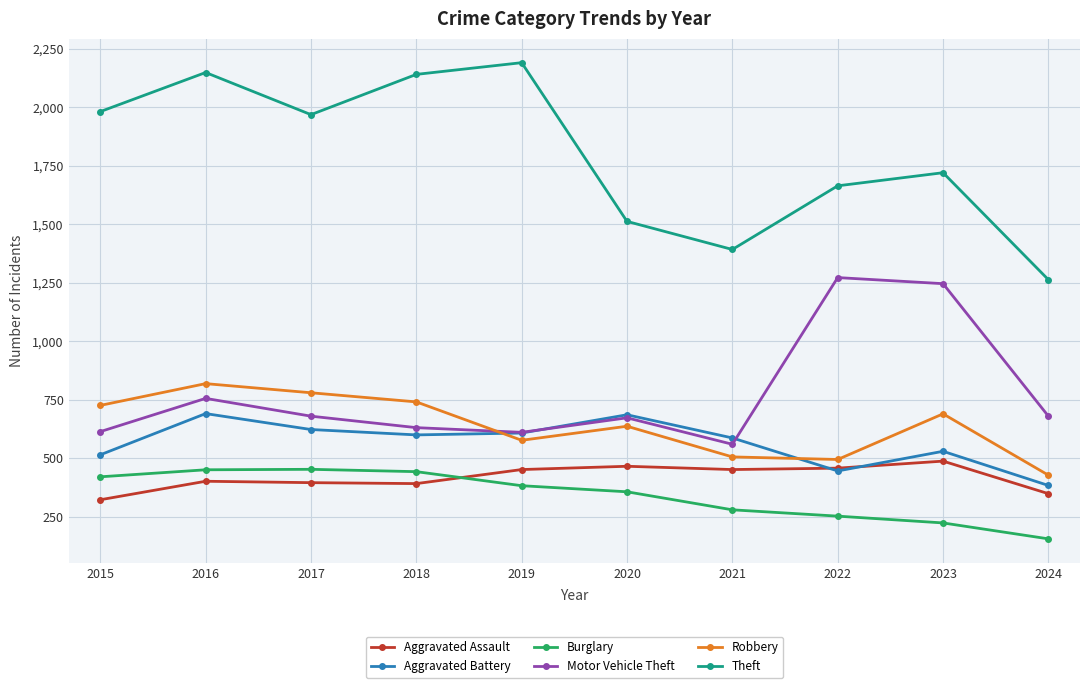

What is the sum of the Robbery values at 2022 and 2016?

1314